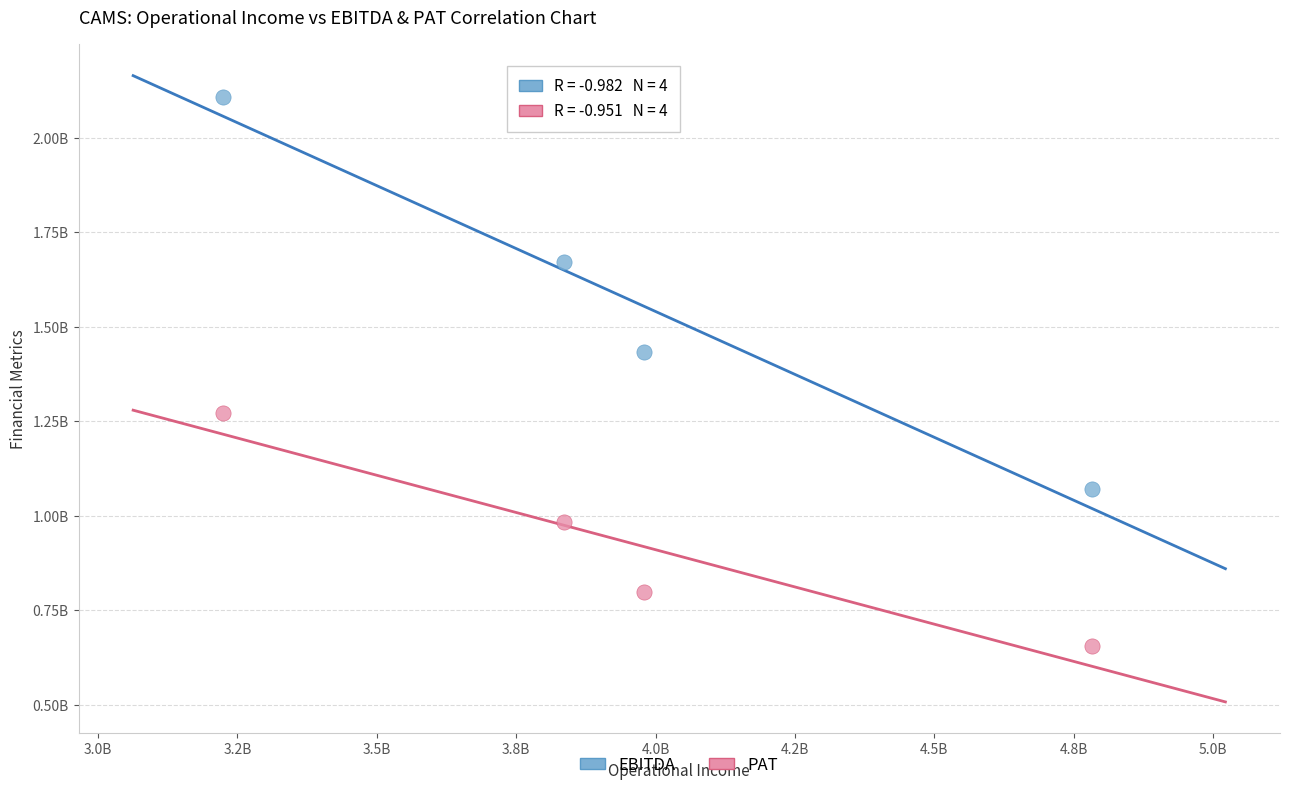

What are all the series names shown in the legend?

EBITDA, PAT